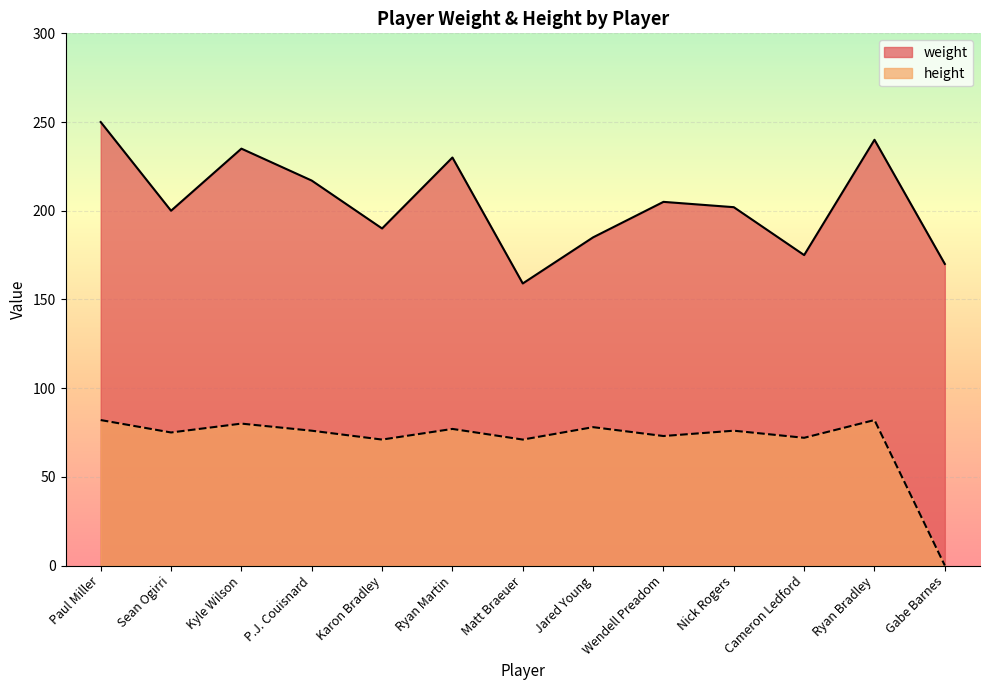

Between Ryan Martin and Ryan Bradley, which series saw the biggest shift?

weight